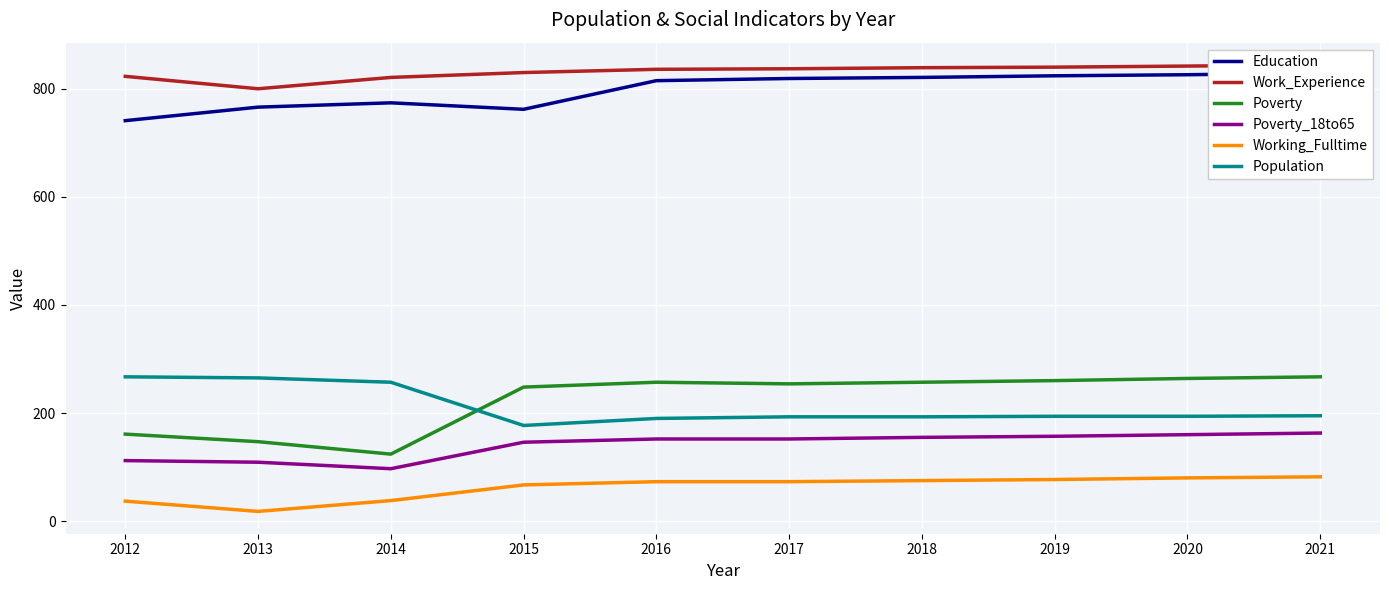

How many interior local valleys does the Working_Fulltime series have?

1